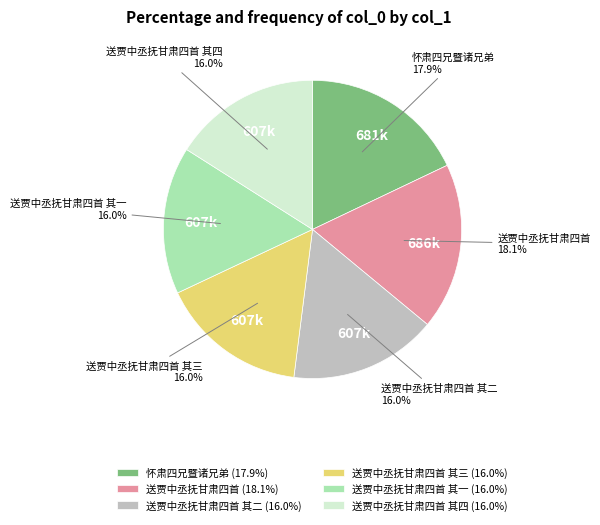

Is it true that 送贾中丞抚甘肃四首 其一 is 5% of the pie?

False